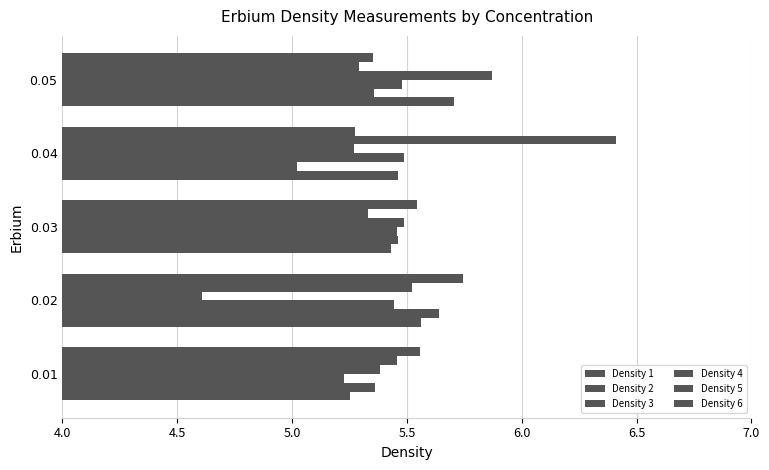

Which series has the largest total across all categories?

Density 5